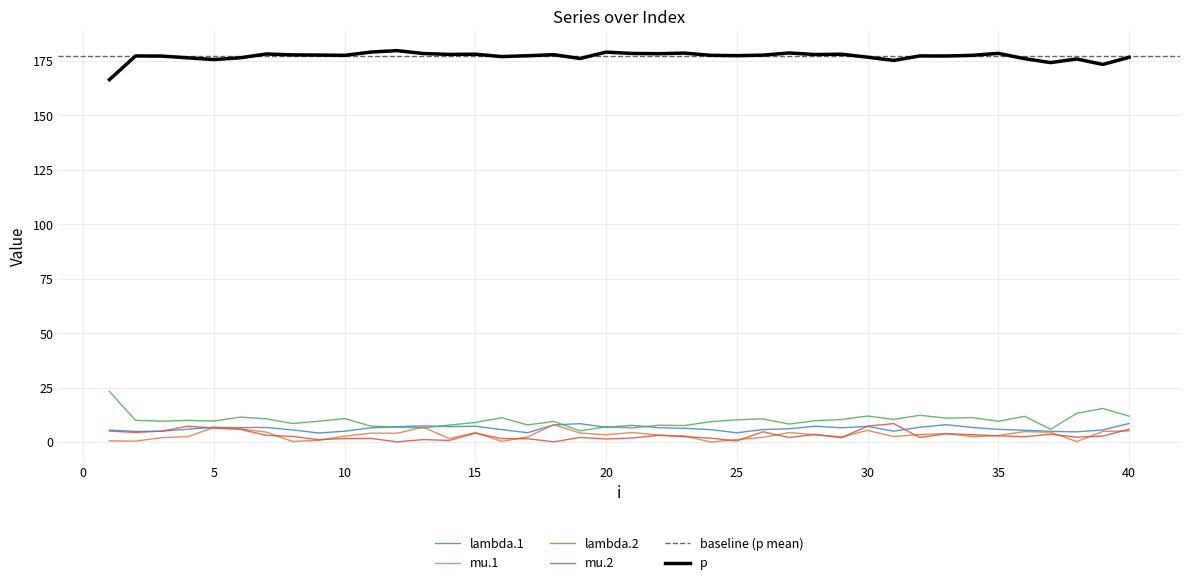

At which label does mu.1 reach its minimum?

24